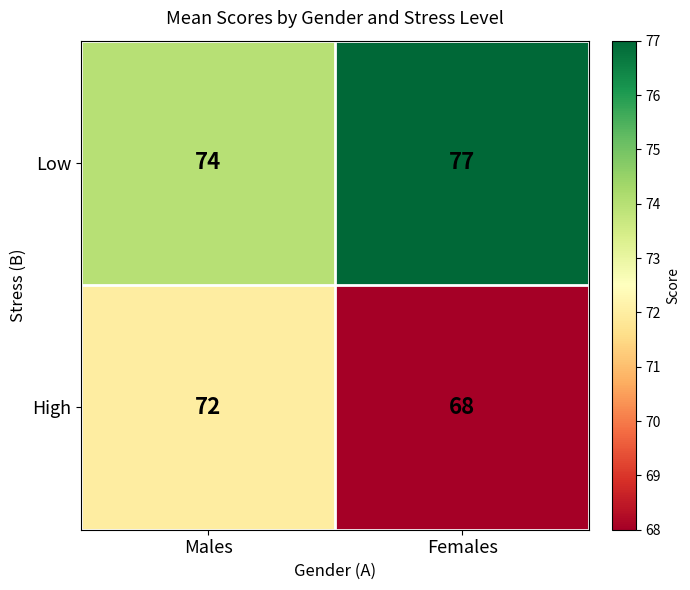

Reading left to right, transcribe all the data shown in this chart.

Low: 74	77
High: 72	68